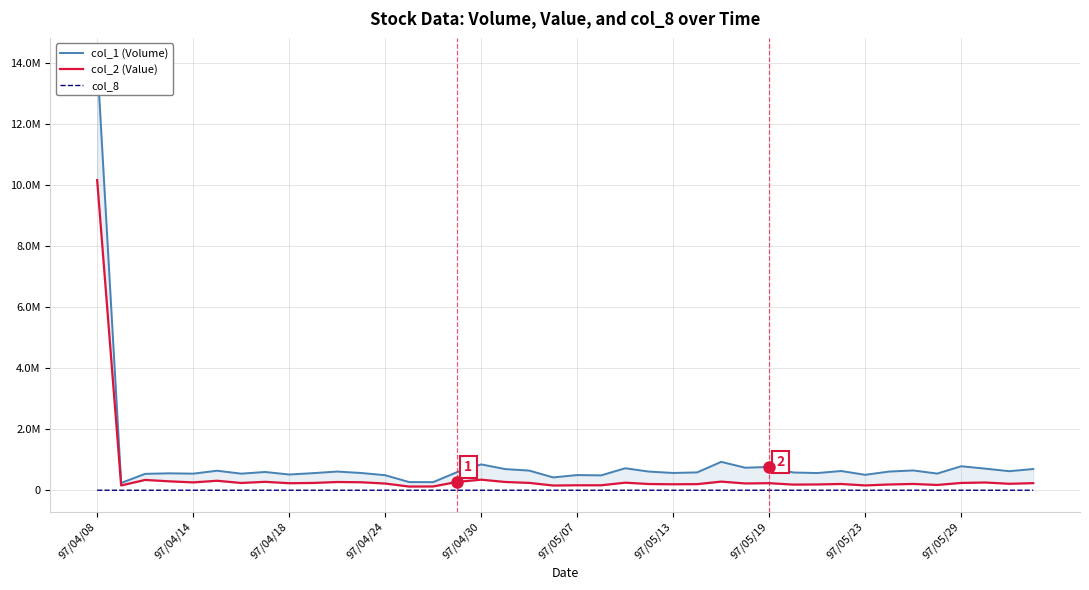

True or false: col_8 and col_1 (Volume) intersect in this chart.

False